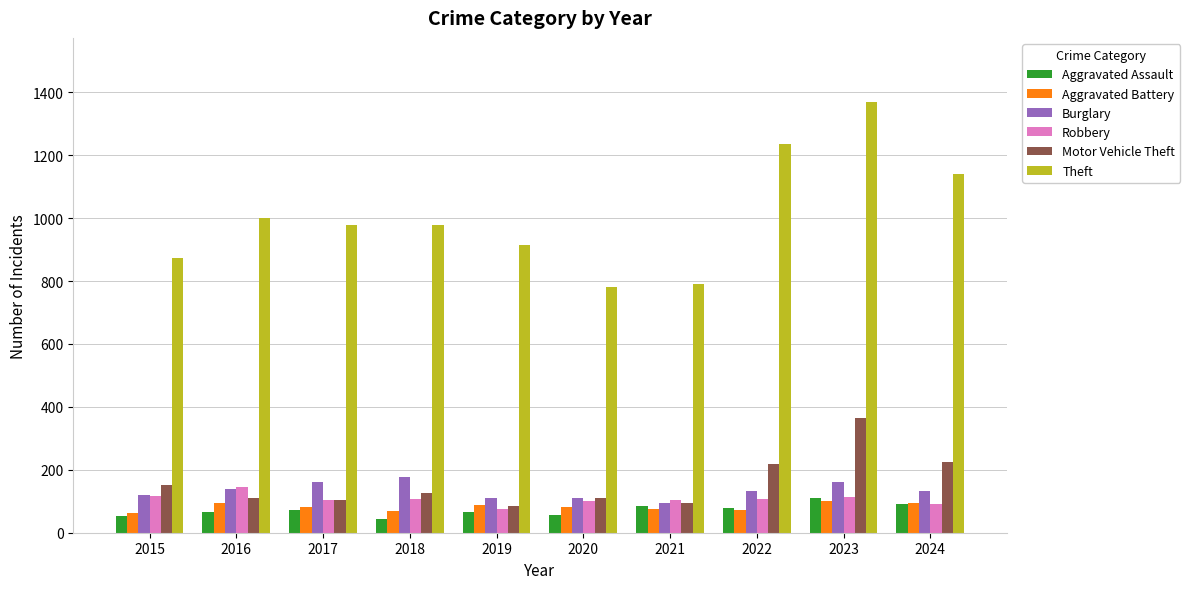

The Burglary series shows 83 at 2024. True or false?

False